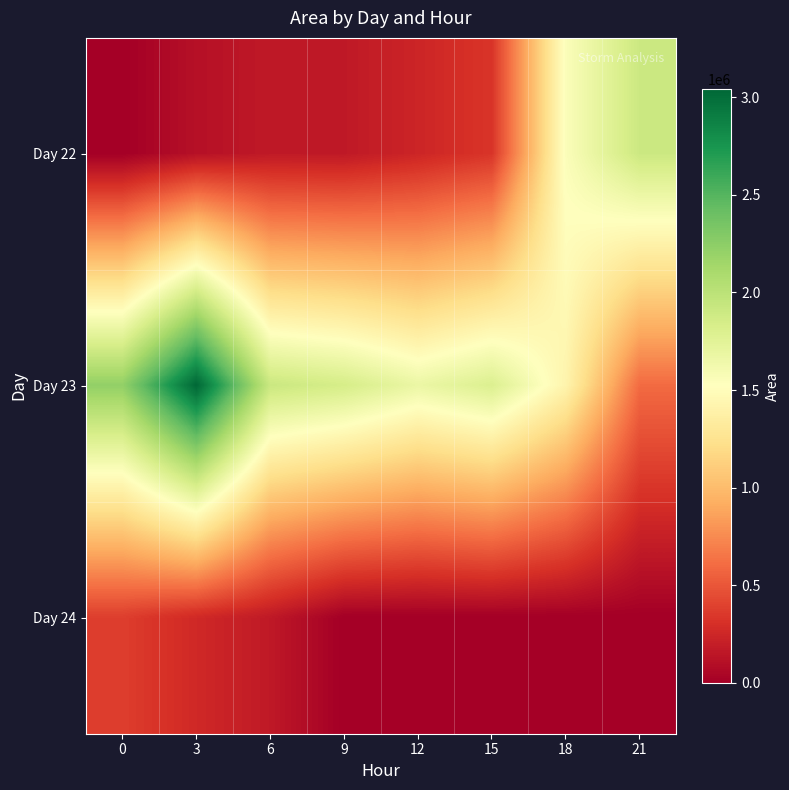

Reading left to right, list all the values displayed in this chart.

Day 22: 0=625	3=111250	6=165625	9=163750	12=241250	15=331875	18=1552500	21=1905000
Day 23: 0=2221875	3=3043125	6=1915625	9=1842500	12=1674375	15=1798125	18=1417500	21=600000
Day 24: 0=378125	3=262500	6=164375	9=0	12=0	15=0	18=0	21=0